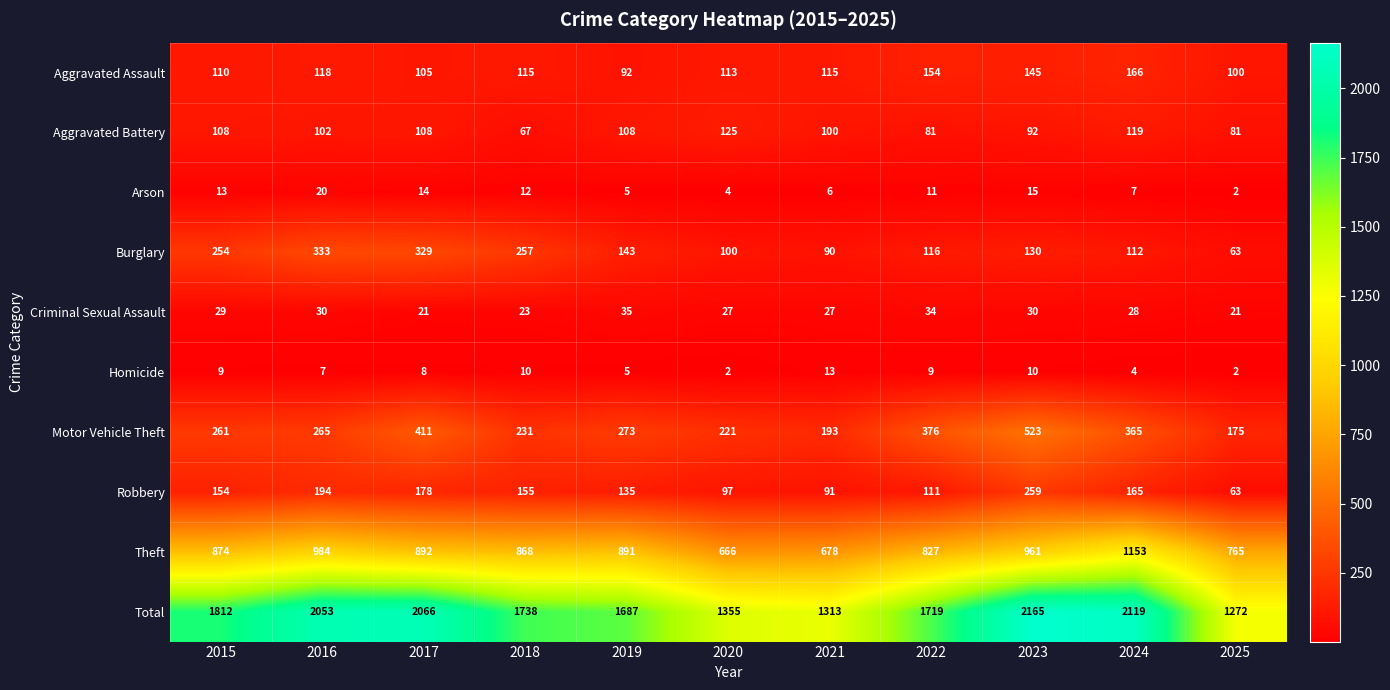

At which category is the sum across all series the highest?

2023